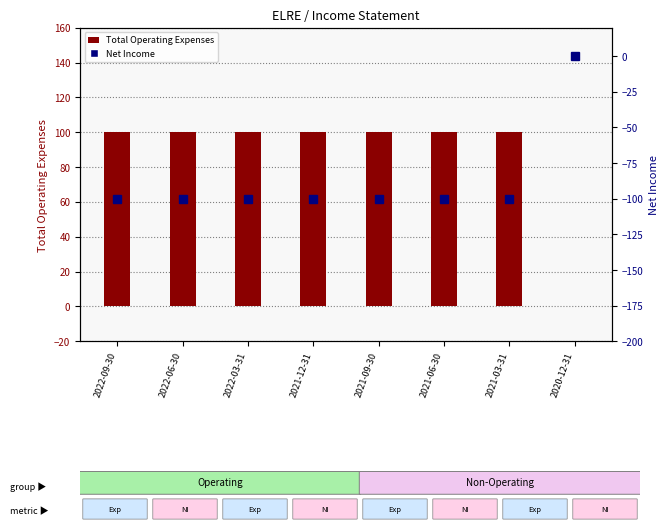

What is the sum of the Total Operating Expenses values at 2021-12-31 and 2022-03-31?

200